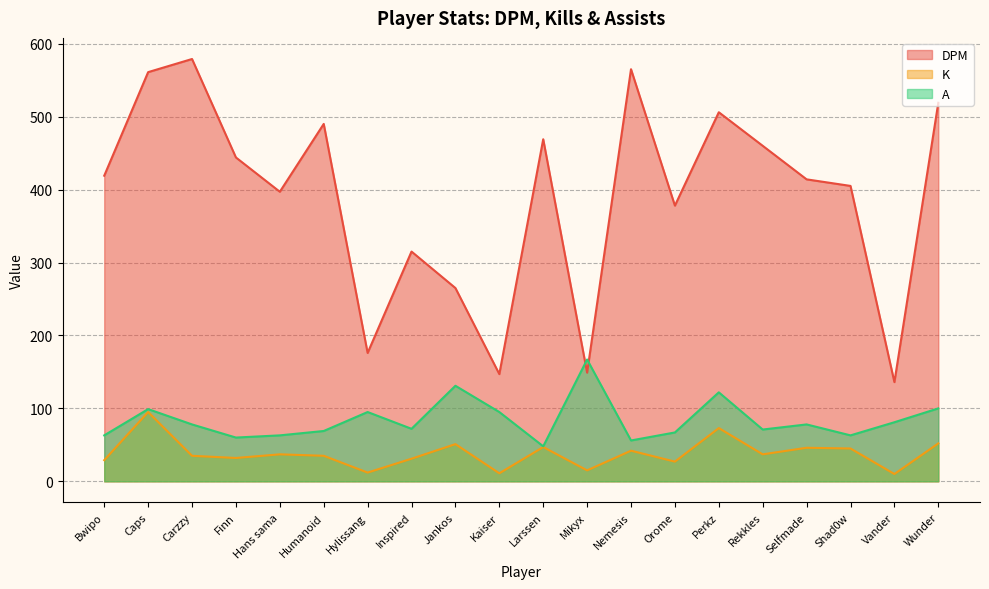

At which category is the sum across all series the highest?

Caps